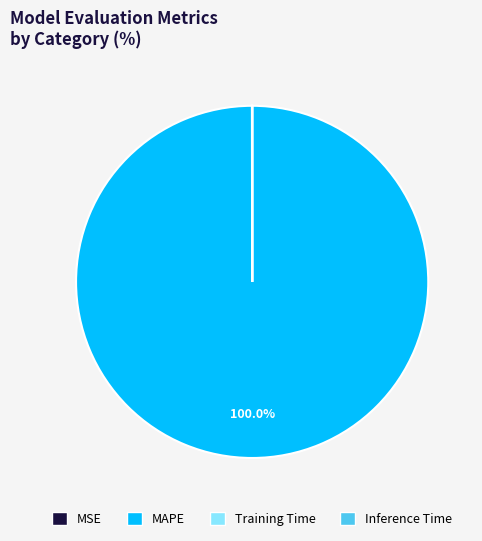

Does any single category account for the majority?

Yes